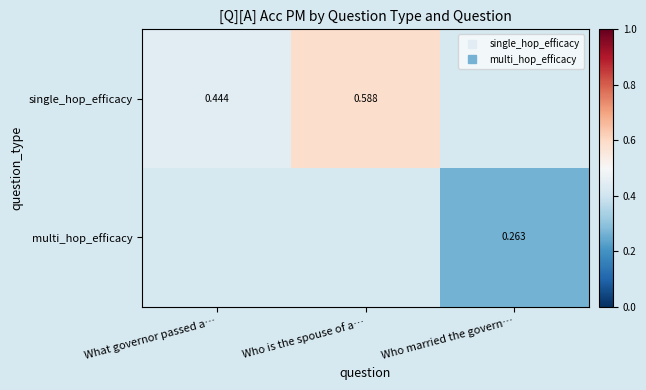

How many values in the single_hop_efficacy series exceed 0?

2